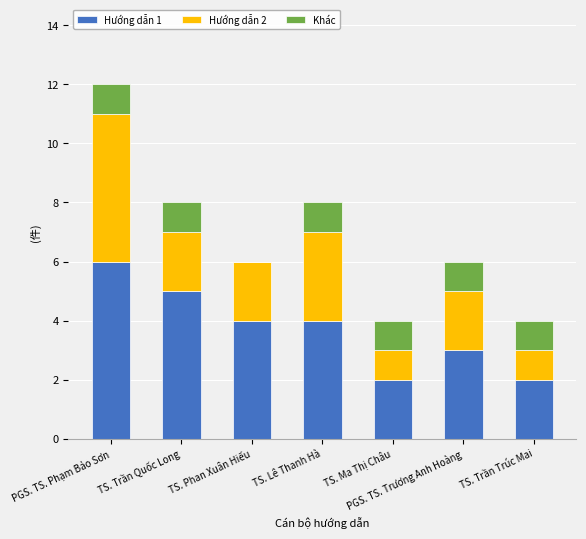

What is the total value across all series at TS. Trần Trúc Mai?

4